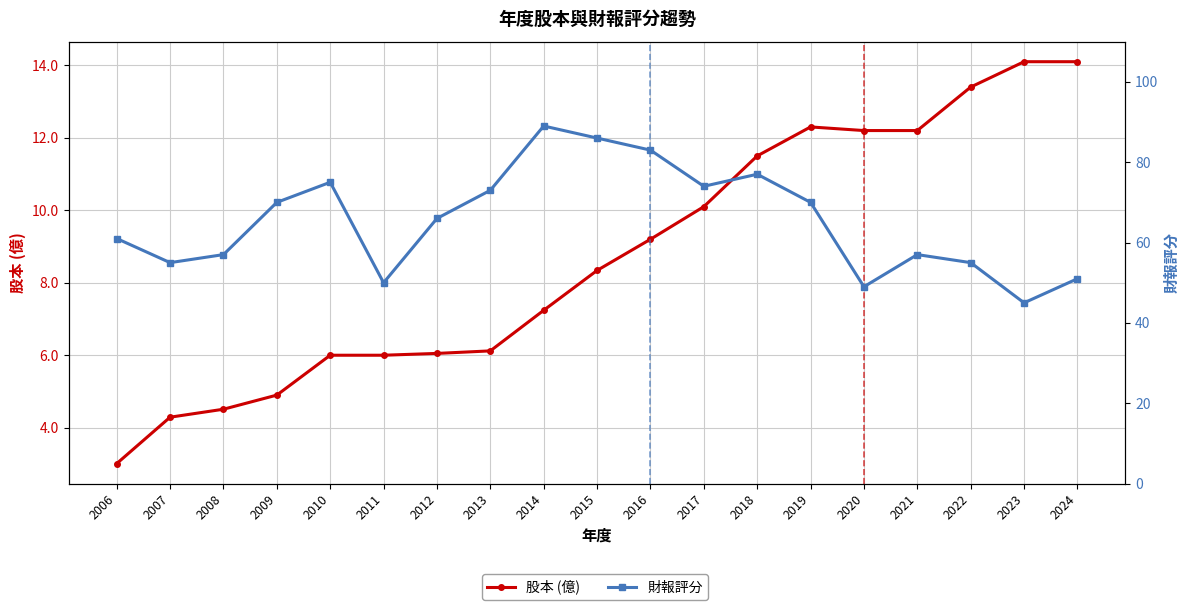

Is it true that 股本 (億) equals 21.0 at 2021?

False